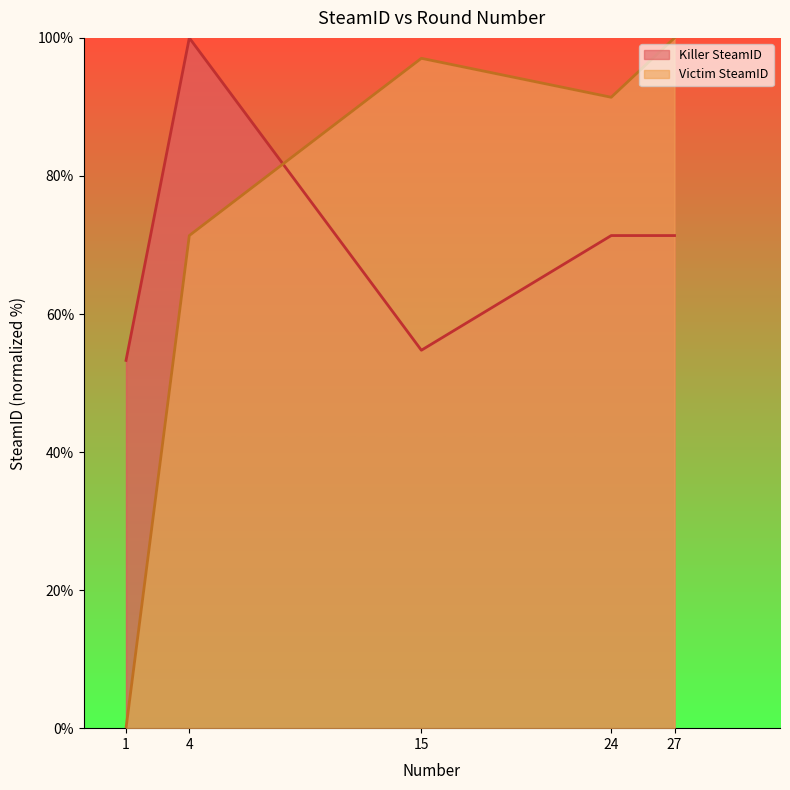

How many times do Victim SteamID and Killer SteamID cross each other?

1